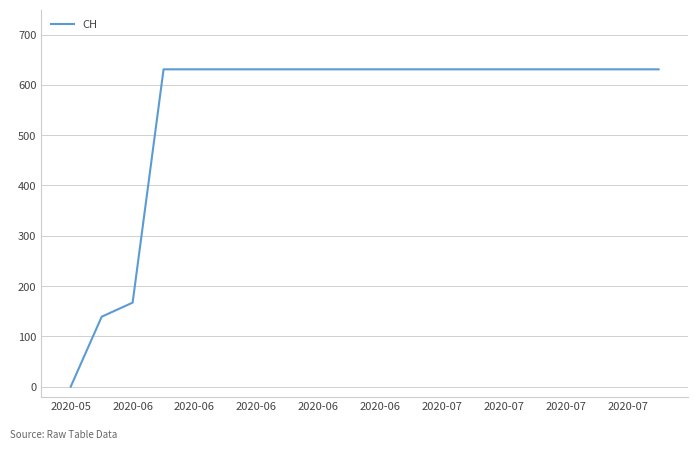

What is the greatest value displayed?

631